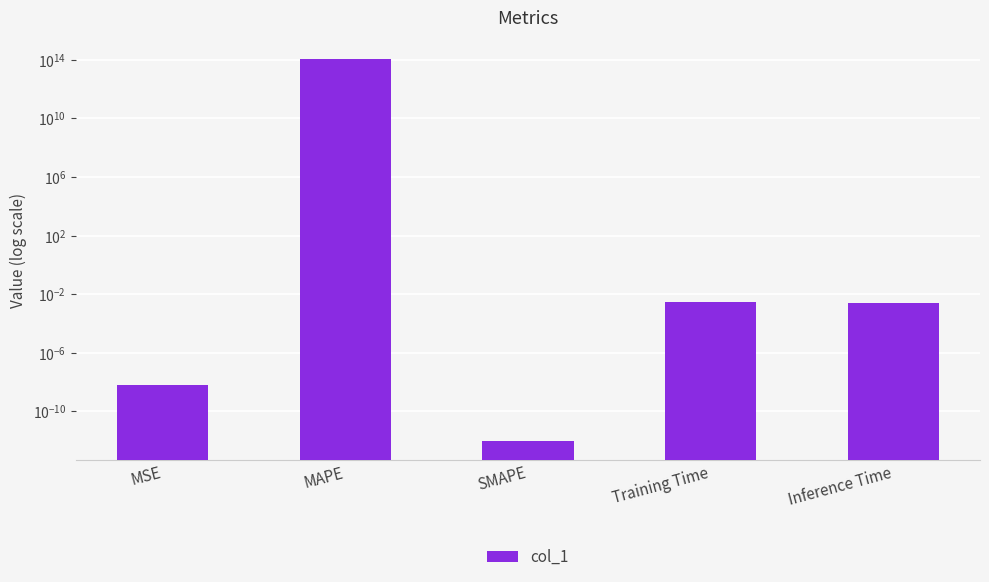

What position from the left is MAPE?

2